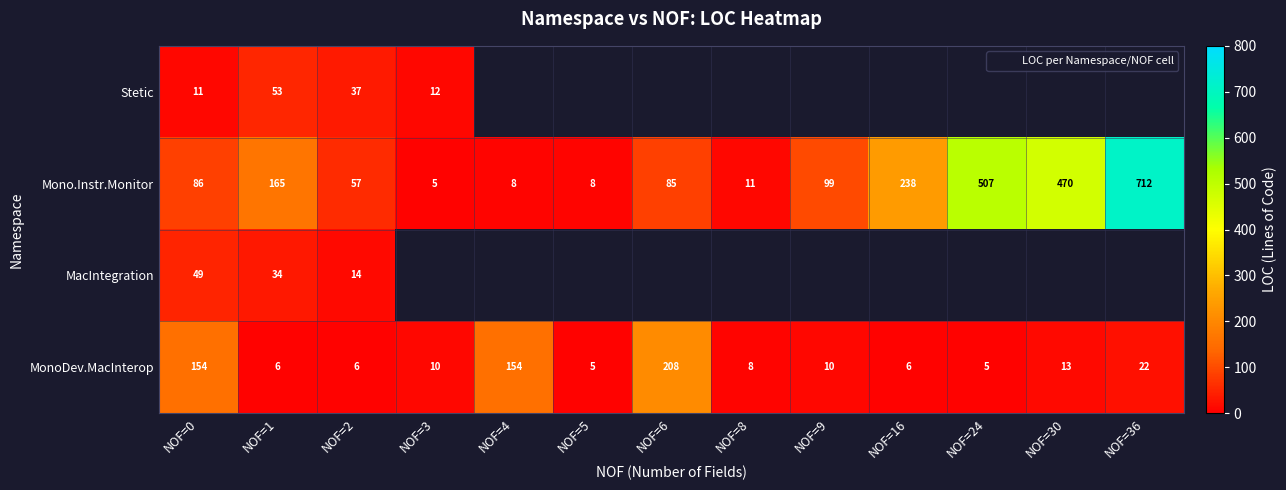

The MonoDev.MacInterop series shows 15.8 at NOF=9. True or false?

False